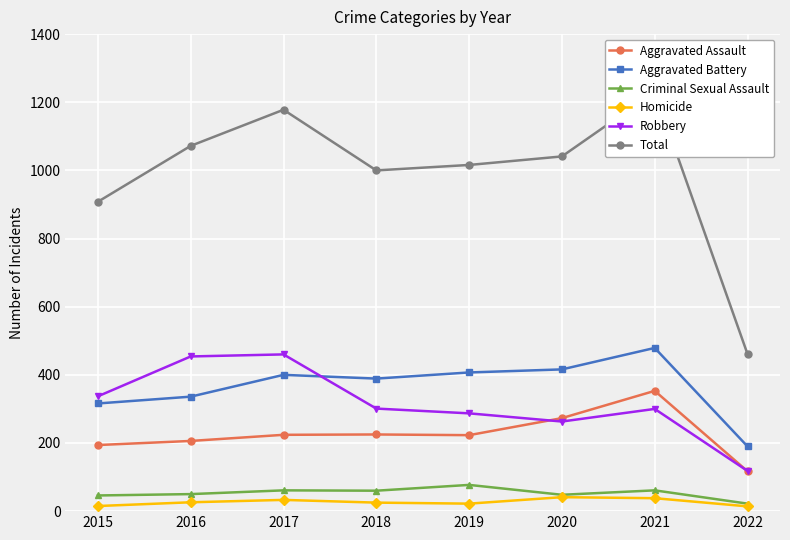

Reading right to left, extract all data points from this chart.

Aggravated Assault: 2022=117	2021=353	2020=273	2019=223	2018=225	2017=224	2016=206	2015=194
Aggravated Battery: 2022=190	2021=479	2020=416	2019=407	2018=389	2017=400	2016=336	2015=316
Criminal Sexual Assault: 2022=22	2021=61	2020=48	2019=77	2018=60	2017=61	2016=50	2015=46
Homicide: 2022=14	2021=38	2020=41	2019=22	2018=25	2017=33	2016=26	2015=15
Robbery: 2022=118	2021=300	2020=263	2019=287	2018=301	2017=460	2016=454	2015=337
Total: 2022=461	2021=1231	2020=1041	2019=1016	2018=1000	2017=1178	2016=1072	2015=908